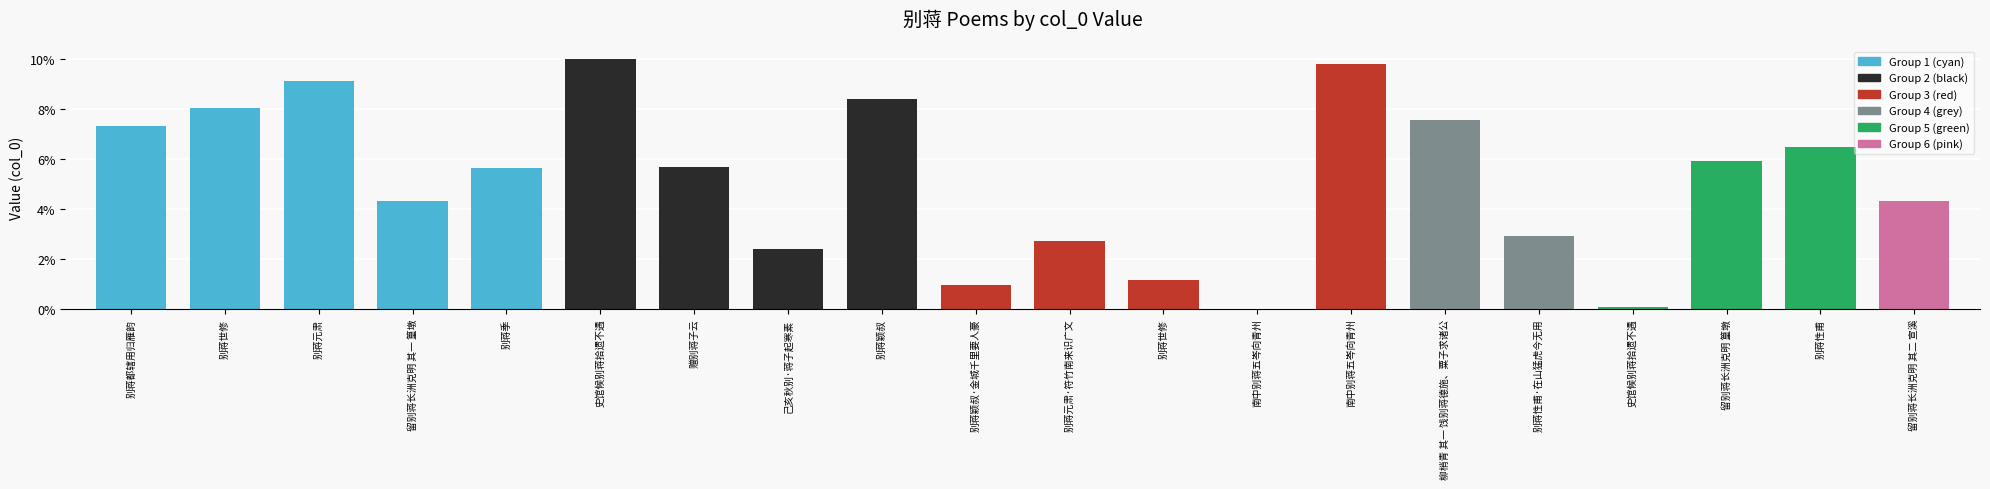

True or false: the data shows 871140 at 别蒋都辖用归雁韵.

True